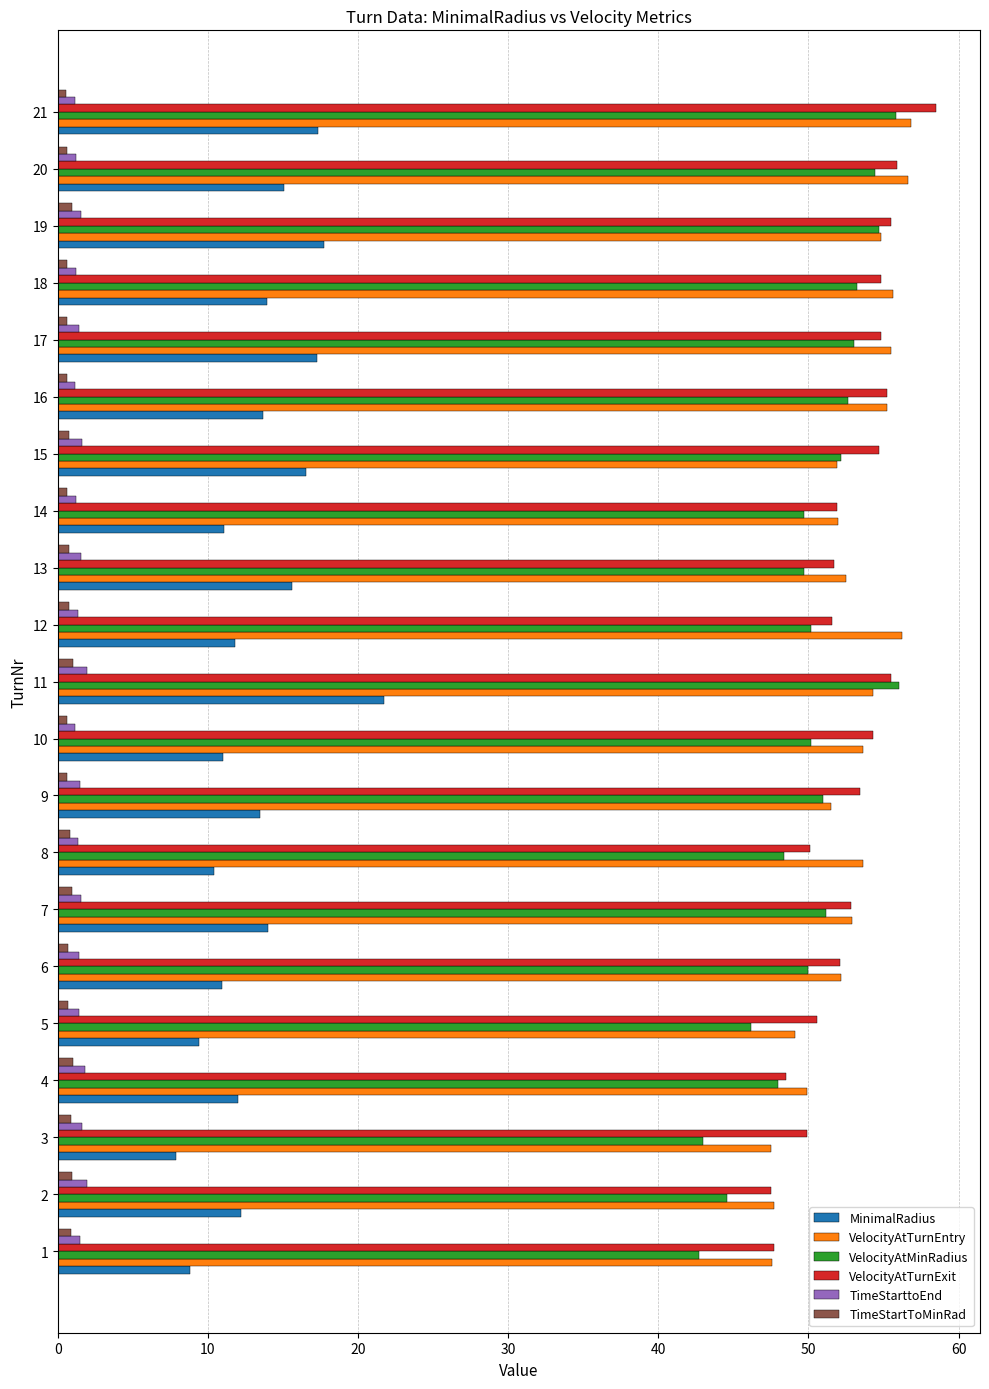

The value of MinimalRadius at 19 is 26.4. True or false?

False